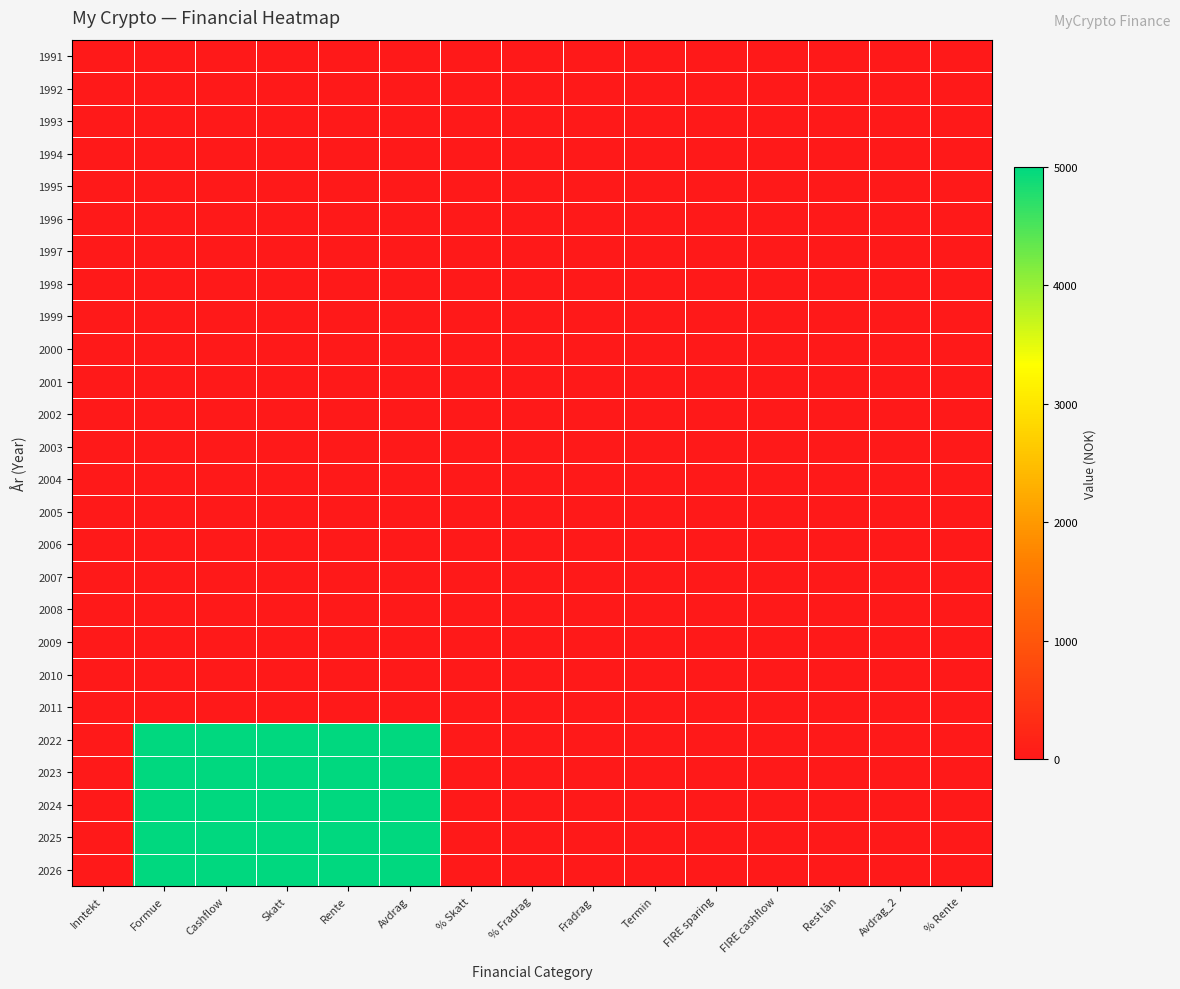

Reading right to left, extract all data points from this chart.

1991: % Rente=0	Avdrag_2=0	Rest lån=0	FIRE cashflow=0	FIRE sparing=0	Termin=0	Fradrag=0	% Fradrag=0	% Skatt=0	Avdrag=0	Rente=0	Skatt=0	Cashflow=0	Formue=0	Inntekt=0
1992: % Rente=0	Avdrag_2=0	Rest lån=0	FIRE cashflow=0	FIRE sparing=0	Termin=0	Fradrag=0	% Fradrag=0	% Skatt=0	Avdrag=0	Rente=0	Skatt=0	Cashflow=0	Formue=0	Inntekt=0
1993: % Rente=0	Avdrag_2=0	Rest lån=0	FIRE cashflow=0	FIRE sparing=0	Termin=0	Fradrag=0	% Fradrag=0	% Skatt=0	Avdrag=0	Rente=0	Skatt=0	Cashflow=0	Formue=0	Inntekt=0
1994: % Rente=0	Avdrag_2=0	Rest lån=0	FIRE cashflow=0	FIRE sparing=0	Termin=0	Fradrag=0	% Fradrag=0	% Skatt=0	Avdrag=0	Rente=0	Skatt=0	Cashflow=0	Formue=0	Inntekt=0
1995: % Rente=0	Avdrag_2=0	Rest lån=0	FIRE cashflow=0	FIRE sparing=0	Termin=0	Fradrag=0	% Fradrag=0	% Skatt=0	Avdrag=0	Rente=0	Skatt=0	Cashflow=0	Formue=0	Inntekt=0
1996: % Rente=0	Avdrag_2=0	Rest lån=0	FIRE cashflow=0	FIRE sparing=0	Termin=0	Fradrag=0	% Fradrag=0	% Skatt=0	Avdrag=0	Rente=0	Skatt=0	Cashflow=0	Formue=0	Inntekt=0
1997: % Rente=0	Avdrag_2=0	Rest lån=0	FIRE cashflow=0	FIRE sparing=0	Termin=0	Fradrag=0	% Fradrag=0	% Skatt=0	Avdrag=0	Rente=0	Skatt=0	Cashflow=0	Formue=0	Inntekt=0
1998: % Rente=0	Avdrag_2=0	Rest lån=0	FIRE cashflow=0	FIRE sparing=0	Termin=0	Fradrag=0	% Fradrag=0	% Skatt=0	Avdrag=0	Rente=0	Skatt=0	Cashflow=0	Formue=0	Inntekt=0
1999: % Rente=0	Avdrag_2=0	Rest lån=0	FIRE cashflow=0	FIRE sparing=0	Termin=0	Fradrag=0	% Fradrag=0	% Skatt=0	Avdrag=0	Rente=0	Skatt=0	Cashflow=0	Formue=0	Inntekt=0
2000: % Rente=0	Avdrag_2=0	Rest lån=0	FIRE cashflow=0	FIRE sparing=0	Termin=0	Fradrag=0	% Fradrag=0	% Skatt=0	Avdrag=0	Rente=0	Skatt=0	Cashflow=0	Formue=0	Inntekt=0
2001: % Rente=0	Avdrag_2=0	Rest lån=0	FIRE cashflow=0	FIRE sparing=0	Termin=0	Fradrag=0	% Fradrag=0	% Skatt=0	Avdrag=0	Rente=0	Skatt=0	Cashflow=0	Formue=0	Inntekt=0
2002: % Rente=0	Avdrag_2=0	Rest lån=0	FIRE cashflow=0	FIRE sparing=0	Termin=0	Fradrag=0	% Fradrag=0	% Skatt=0	Avdrag=0	Rente=0	Skatt=0	Cashflow=0	Formue=0	Inntekt=0
2003: % Rente=0	Avdrag_2=0	Rest lån=0	FIRE cashflow=0	FIRE sparing=0	Termin=0	Fradrag=0	% Fradrag=0	% Skatt=0	Avdrag=0	Rente=0	Skatt=0	Cashflow=0	Formue=0	Inntekt=0
2004: % Rente=0	Avdrag_2=0	Rest lån=0	FIRE cashflow=0	FIRE sparing=0	Termin=0	Fradrag=0	% Fradrag=0	% Skatt=0	Avdrag=0	Rente=0	Skatt=0	Cashflow=0	Formue=0	Inntekt=0
2005: % Rente=0	Avdrag_2=0	Rest lån=0	FIRE cashflow=0	FIRE sparing=0	Termin=0	Fradrag=0	% Fradrag=0	% Skatt=0	Avdrag=0	Rente=0	Skatt=0	Cashflow=0	Formue=0	Inntekt=0
2006: % Rente=0	Avdrag_2=0	Rest lån=0	FIRE cashflow=0	FIRE sparing=0	Termin=0	Fradrag=0	% Fradrag=0	% Skatt=0	Avdrag=0	Rente=0	Skatt=0	Cashflow=0	Formue=0	Inntekt=0
2007: % Rente=0	Avdrag_2=0	Rest lån=0	FIRE cashflow=0	FIRE sparing=0	Termin=0	Fradrag=0	% Fradrag=0	% Skatt=0	Avdrag=0	Rente=0	Skatt=0	Cashflow=0	Formue=0	Inntekt=0
2008: % Rente=0	Avdrag_2=0	Rest lån=0	FIRE cashflow=0	FIRE sparing=0	Termin=0	Fradrag=0	% Fradrag=0	% Skatt=0	Avdrag=0	Rente=0	Skatt=0	Cashflow=0	Formue=0	Inntekt=0
2009: % Rente=0	Avdrag_2=0	Rest lån=0	FIRE cashflow=0	FIRE sparing=0	Termin=0	Fradrag=0	% Fradrag=0	% Skatt=0	Avdrag=0	Rente=0	Skatt=0	Cashflow=0	Formue=0	Inntekt=0
2010: % Rente=0	Avdrag_2=0	Rest lån=0	FIRE cashflow=0	FIRE sparing=0	Termin=0	Fradrag=0	% Fradrag=0	% Skatt=0	Avdrag=0	Rente=0	Skatt=0	Cashflow=0	Formue=0	Inntekt=0
2011: % Rente=0	Avdrag_2=0	Rest lån=0	FIRE cashflow=0	FIRE sparing=0	Termin=0	Fradrag=0	% Fradrag=0	% Skatt=0	Avdrag=0	Rente=0	Skatt=0	Cashflow=0	Formue=0	Inntekt=0
2022: % Rente=0	Avdrag_2=0	Rest lån=0	FIRE cashflow=0	FIRE sparing=0	Termin=0	Fradrag=0	% Fradrag=0	% Skatt=0	Avdrag=5000	Rente=5000	Skatt=5000	Cashflow=5000	Formue=5000	Inntekt=0
2023: % Rente=0	Avdrag_2=0	Rest lån=0	FIRE cashflow=0	FIRE sparing=0	Termin=0	Fradrag=0	% Fradrag=0	% Skatt=0	Avdrag=5000	Rente=5000	Skatt=5000	Cashflow=5000	Formue=5000	Inntekt=0
2024: % Rente=0	Avdrag_2=0	Rest lån=0	FIRE cashflow=0	FIRE sparing=0	Termin=0	Fradrag=0	% Fradrag=0	% Skatt=0	Avdrag=5000	Rente=5000	Skatt=5000	Cashflow=5000	Formue=5000	Inntekt=0
2025: % Rente=0	Avdrag_2=0	Rest lån=0	FIRE cashflow=0	FIRE sparing=0	Termin=0	Fradrag=0	% Fradrag=0	% Skatt=0	Avdrag=5000	Rente=5000	Skatt=5000	Cashflow=5000	Formue=5000	Inntekt=0
2026: % Rente=0	Avdrag_2=0	Rest lån=0	FIRE cashflow=0	FIRE sparing=0	Termin=0	Fradrag=0	% Fradrag=0	% Skatt=0	Avdrag=5000	Rente=5000	Skatt=5000	Cashflow=5000	Formue=5000	Inntekt=0